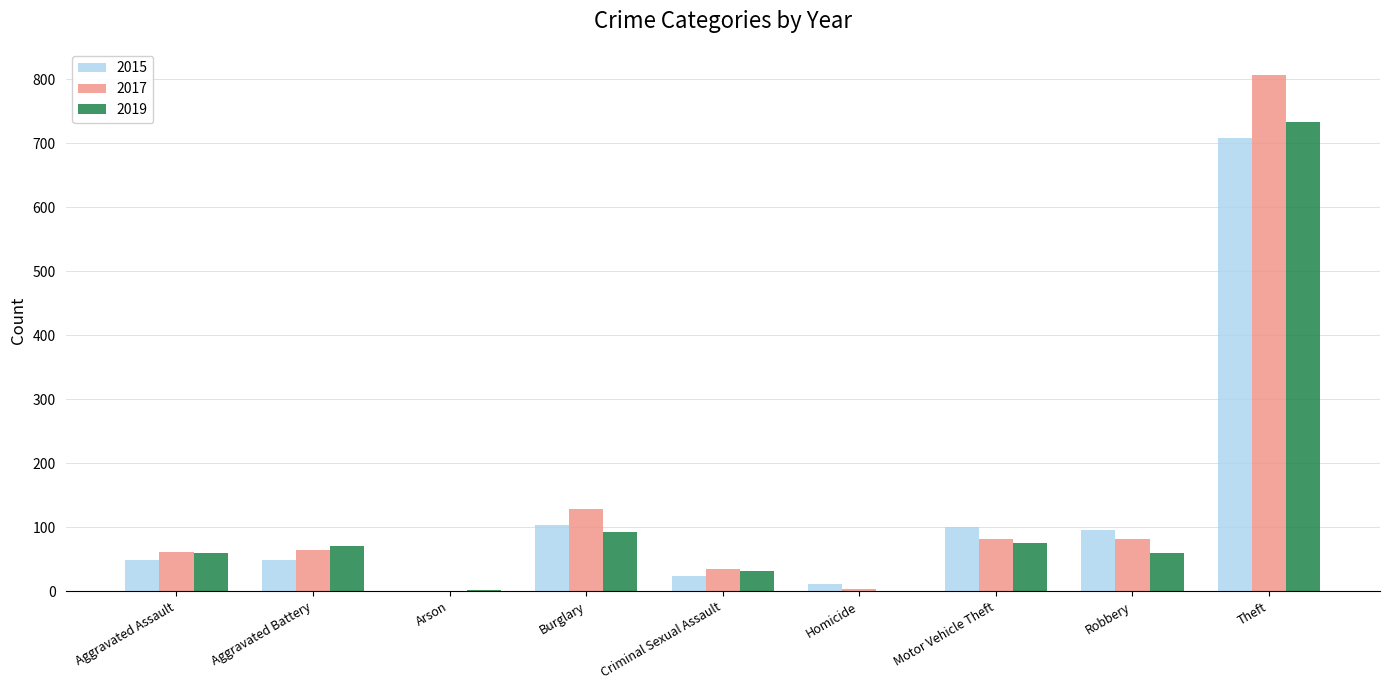

How many data points does each series have?

9